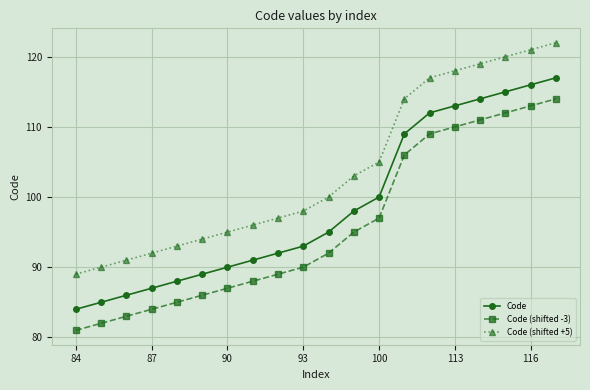

What is the maximum value shown in the chart?

122